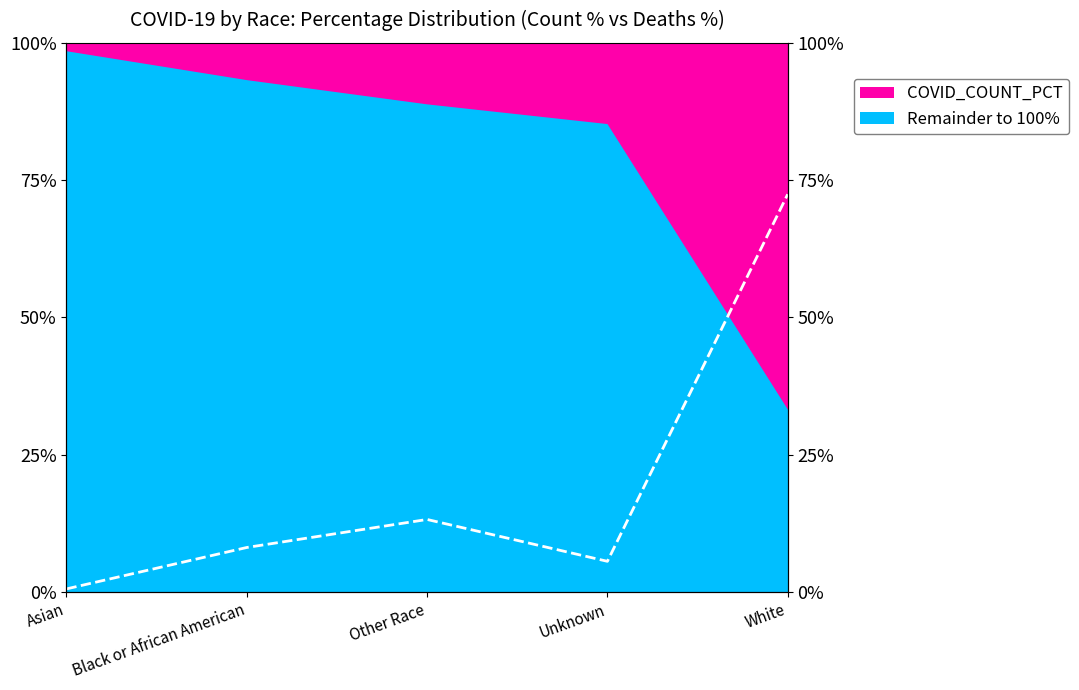

What is the minimum value shown in the chart?

0.6